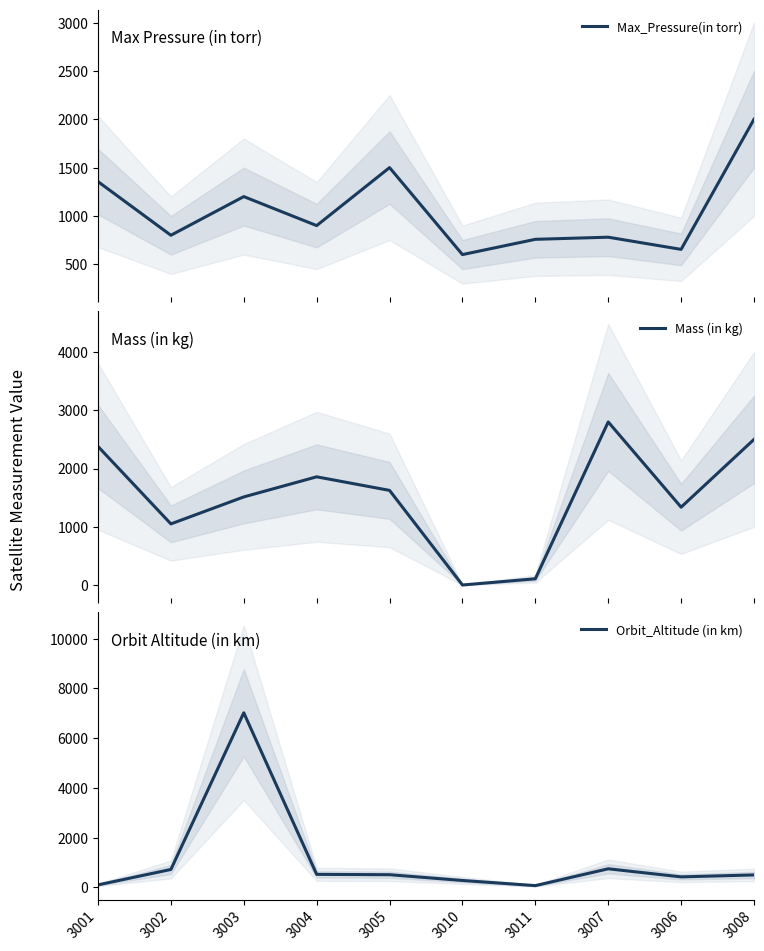

What is the sum of the Max_Pressure(in torr) values at 3005 and 3003?

2700.0